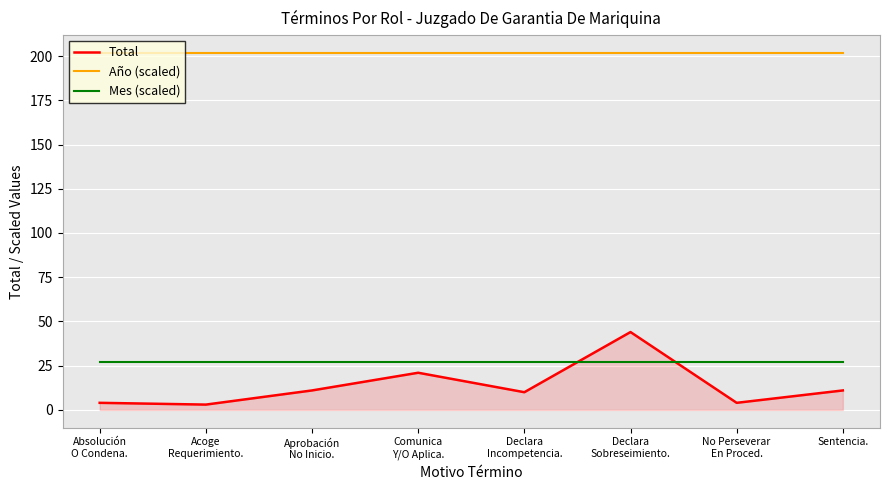

How many intersections are there between Total and Mes (scaled)?

2